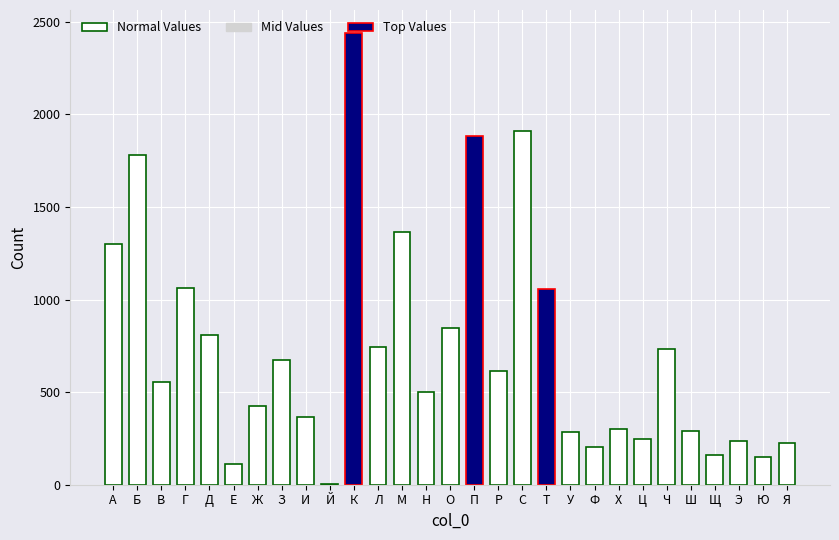

What is the difference between the values at Д and И?

440